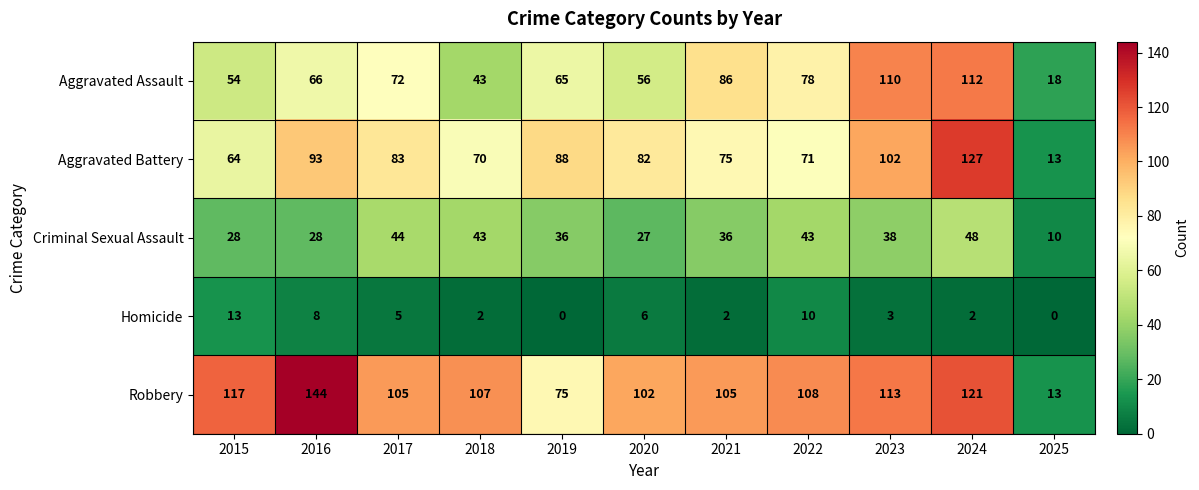

What is the sum of the Aggravated Battery values at 2024 and 2022?

198